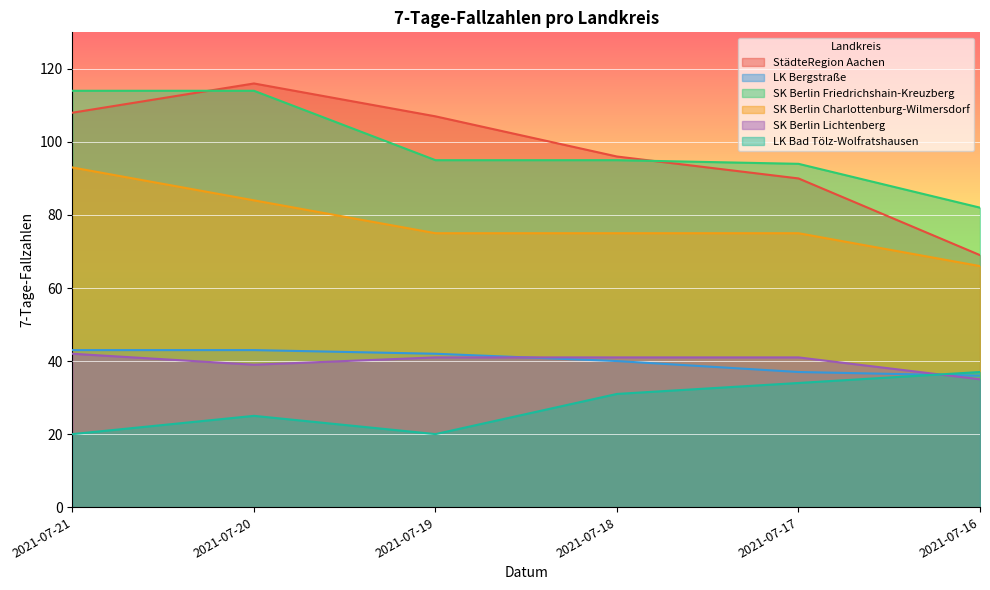

True or false: SK Berlin Friedrichshain-Kreuzberg has more than 0 interior local peaks.

False